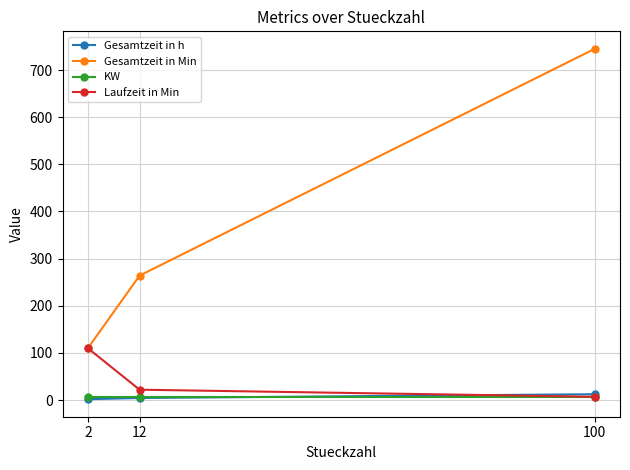

At which category does the chart reach its peak across all series?

100